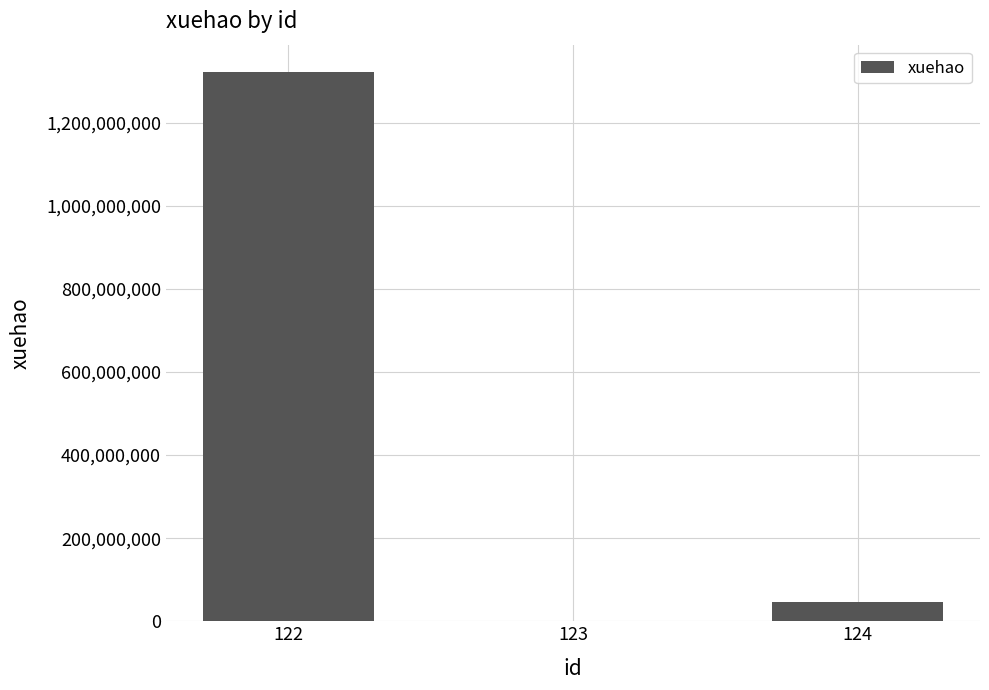

Reading left to right, what are all the values shown in this chart?

122=1321321315	123=124545	124=45678965